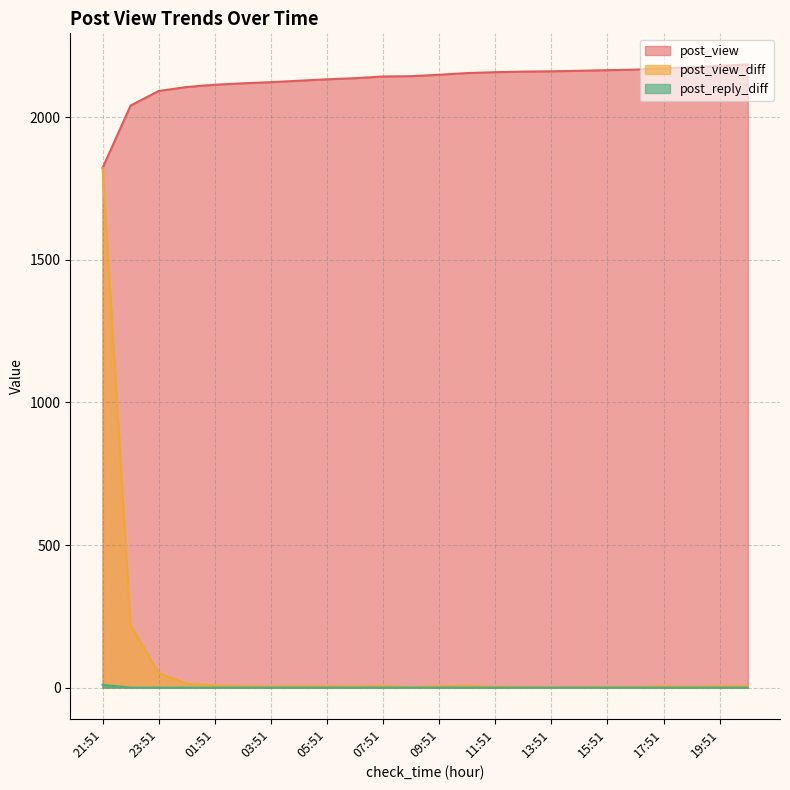

True or false: post_reply_diff has more than 0 points higher than both neighbors.

False